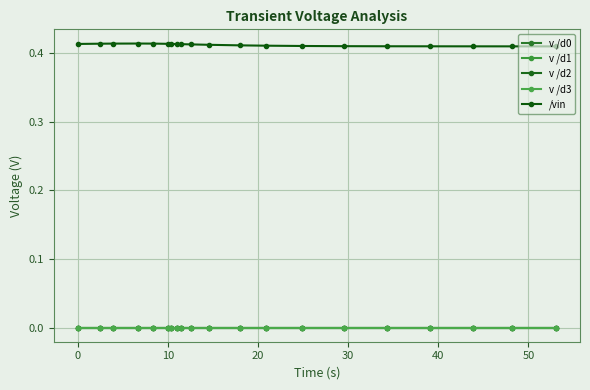

True or false: /vin and v /d0 intersect in this chart.

False